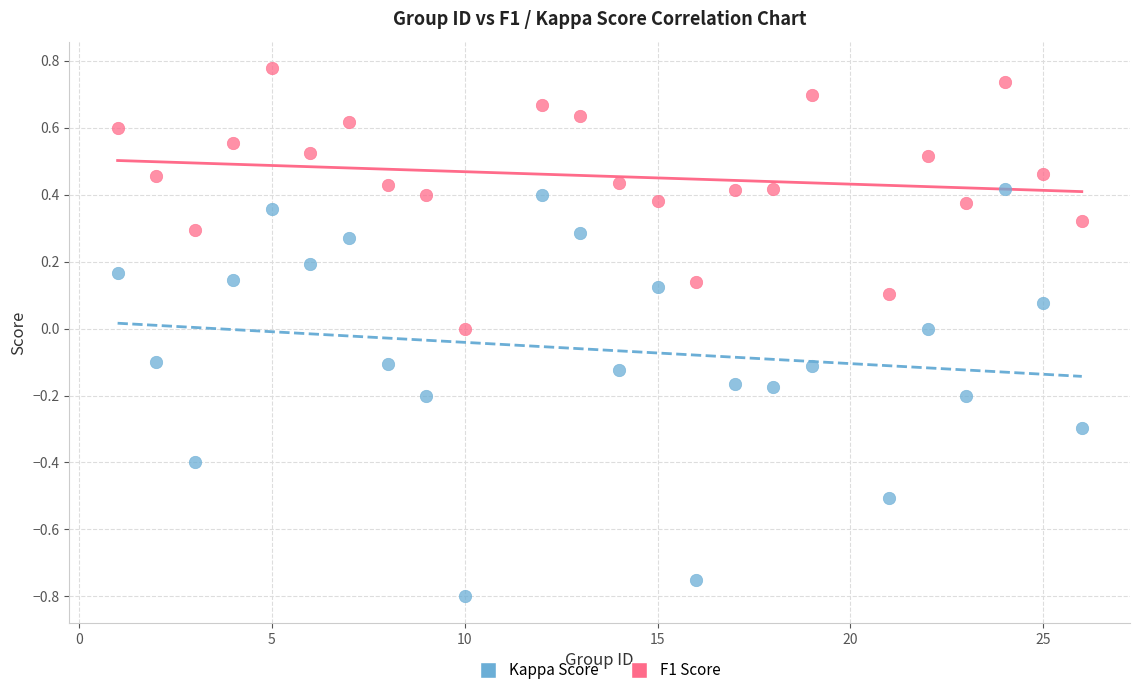

What are all the series names shown in the legend?

Kappa Score, F1 Score